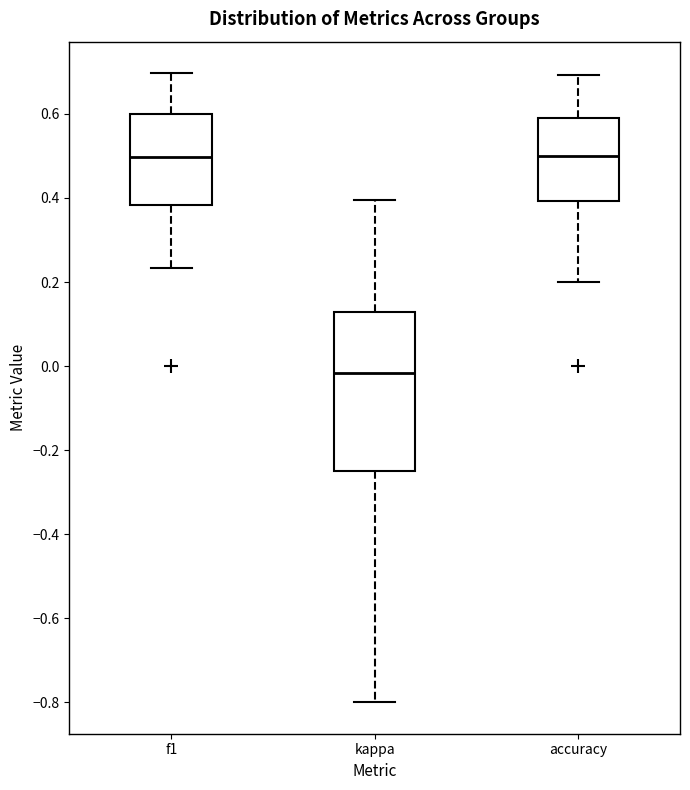

Reading left to right, transcribe this box plot: for each box, give where its median line is, the range the box spans, and where its two whiskers end, as read against the y-axis. The values are not printed on the chart, so give them approximately, as read against the axis.

f1: median 0.50, box 0.38 to 0.60, whiskers 0.24 to 0.70
kappa: median -0.02, box -0.24 to 0.12, whiskers -0.80 to 0.40
accuracy: median 0.50, box 0.40 to 0.60, whiskers 0.20 to 0.70